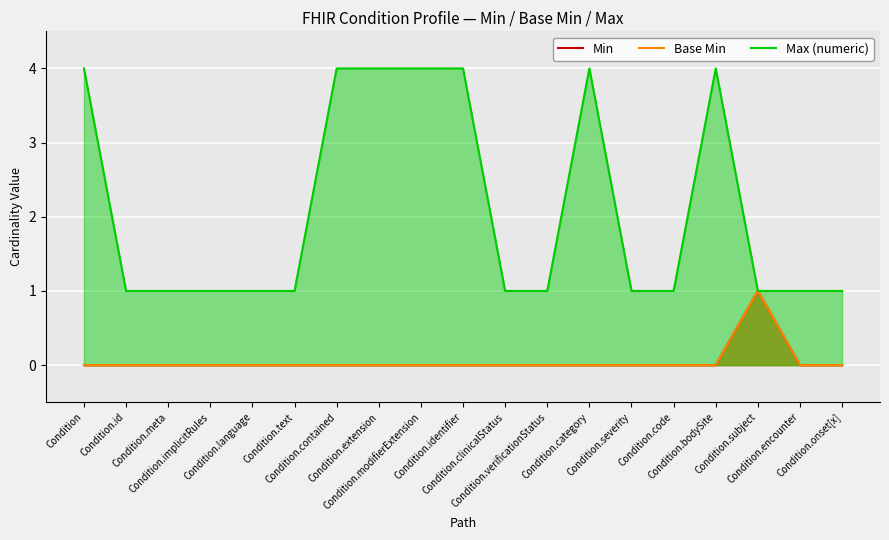

What is the sum of all Min values?

1